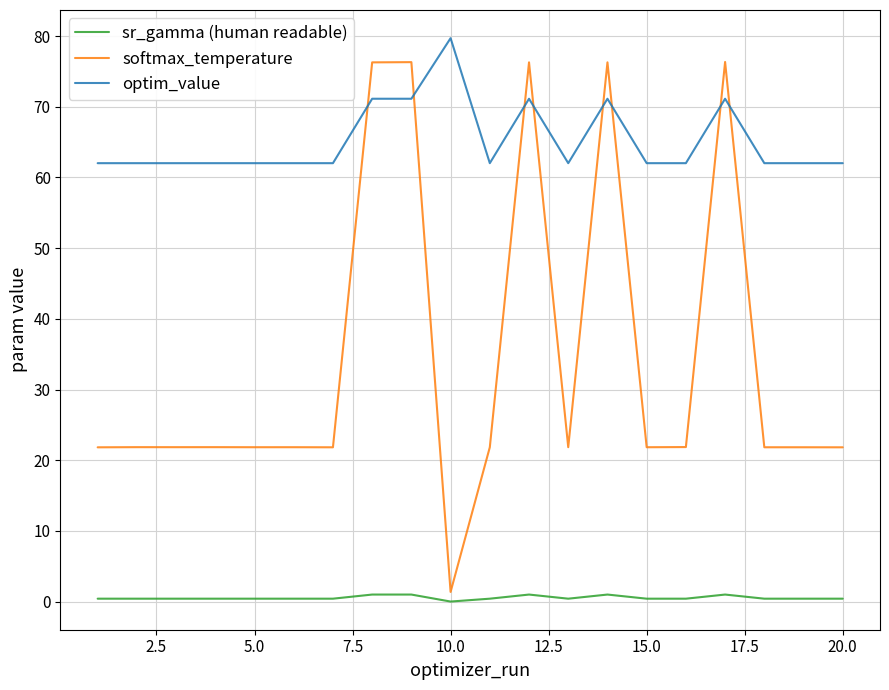

Is this an area chart (filled region under the line)?

No